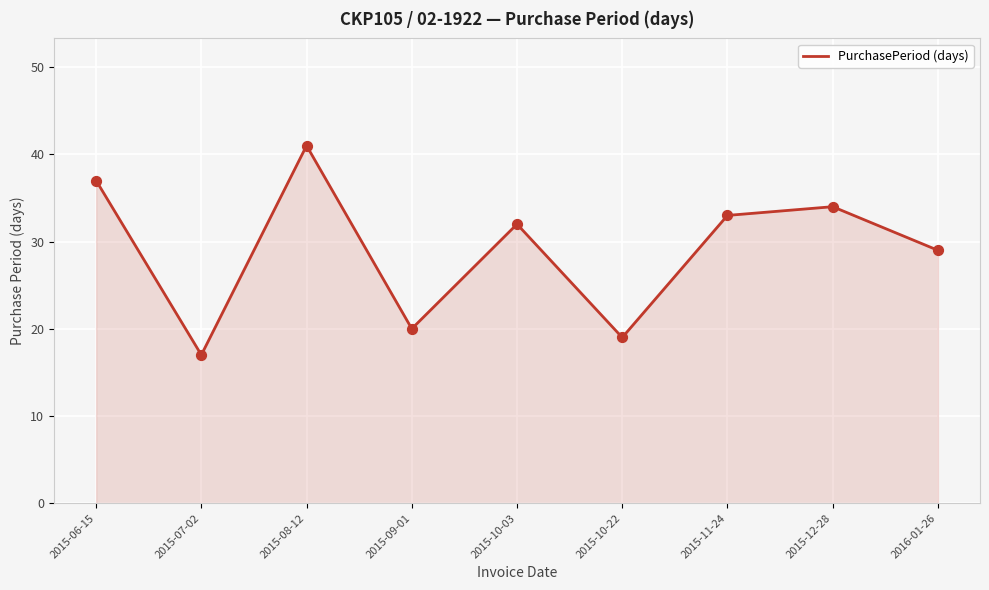

What is the ratio of the value at 2015-09-01 to the value at 2016-01-26?

0.7